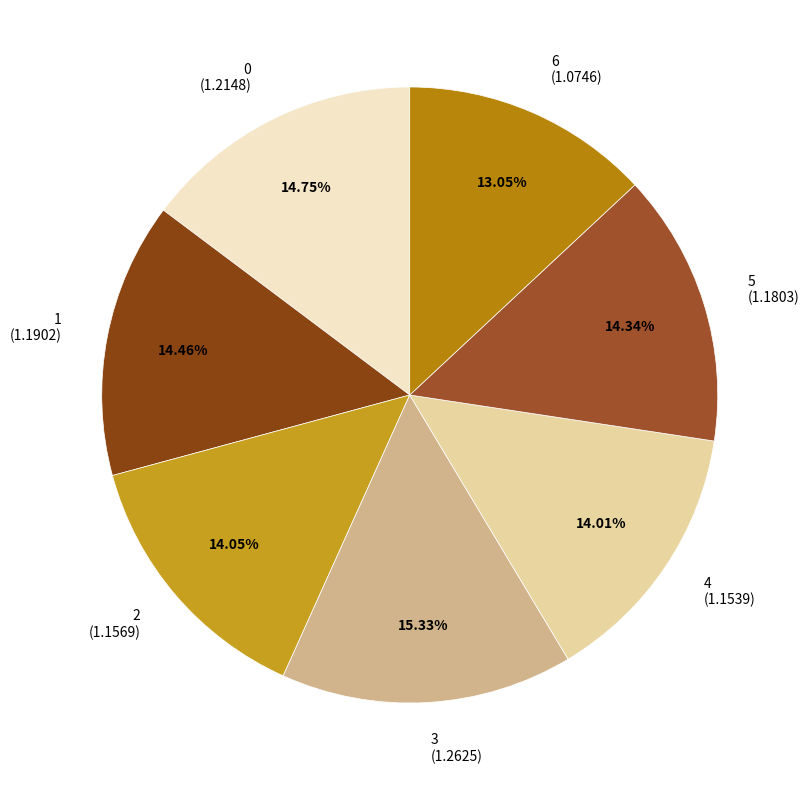

Is the sum of 3 and 1 greater than half?

No